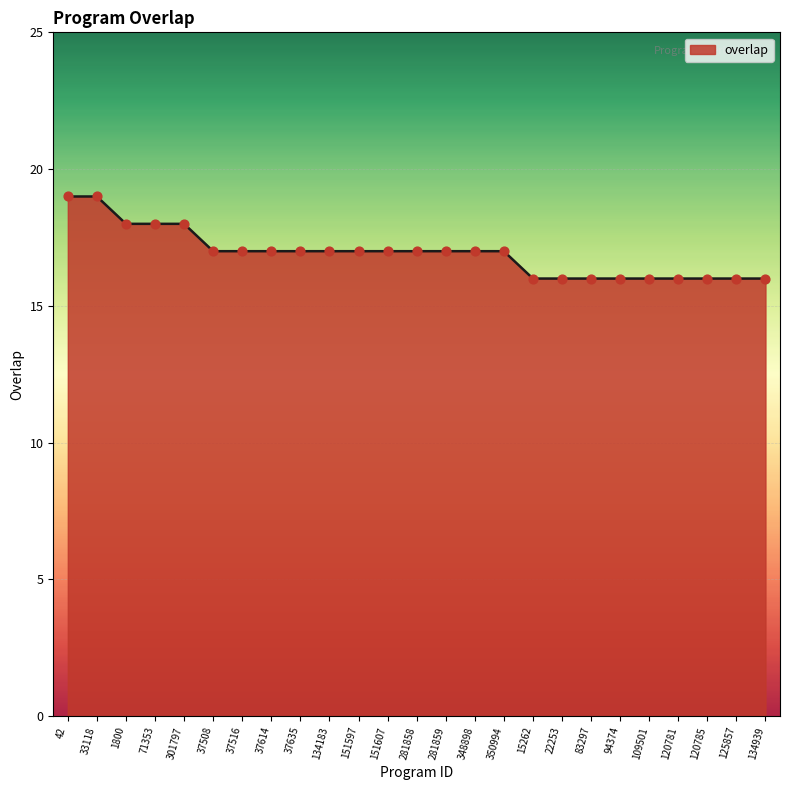

Which has a higher value, 71353 or 350994?

71353